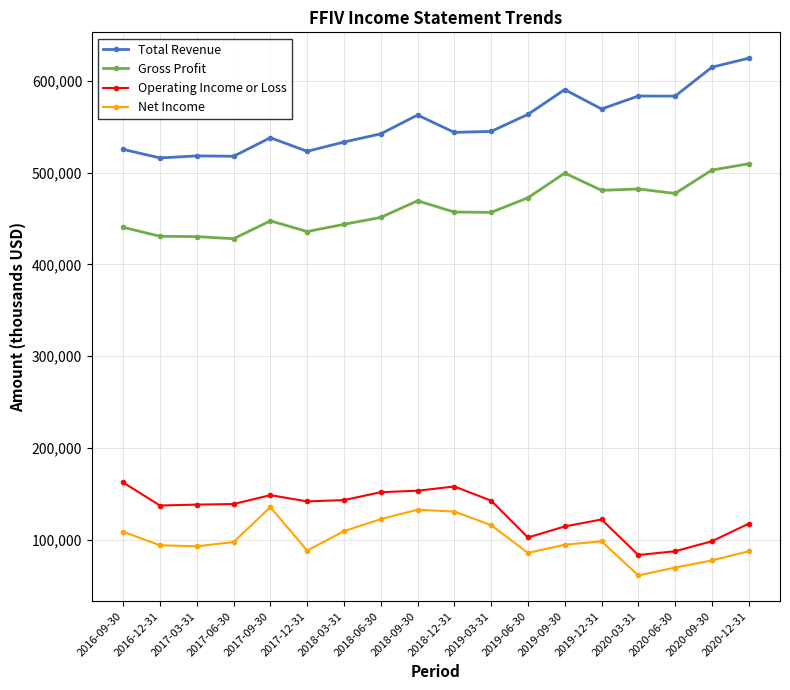

True or false: Operating Income or Loss and Gross Profit intersect in this chart.

False